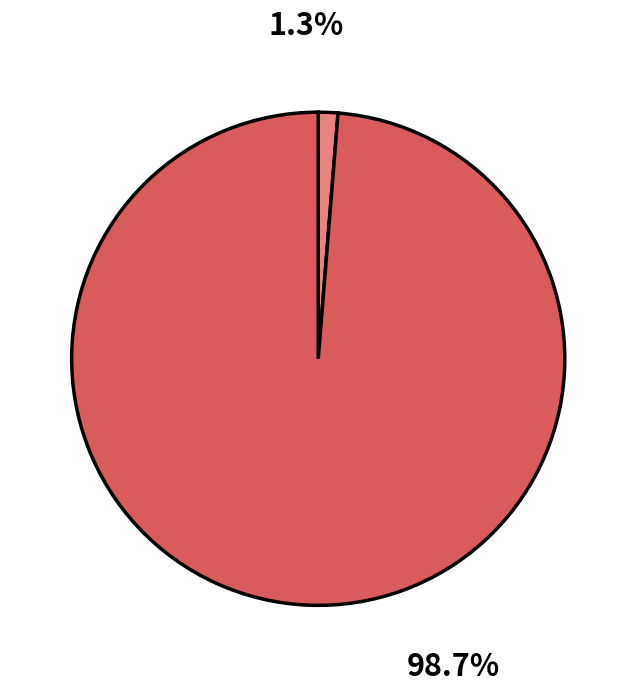

Is there any slice that represents more than half of the pie?

Yes